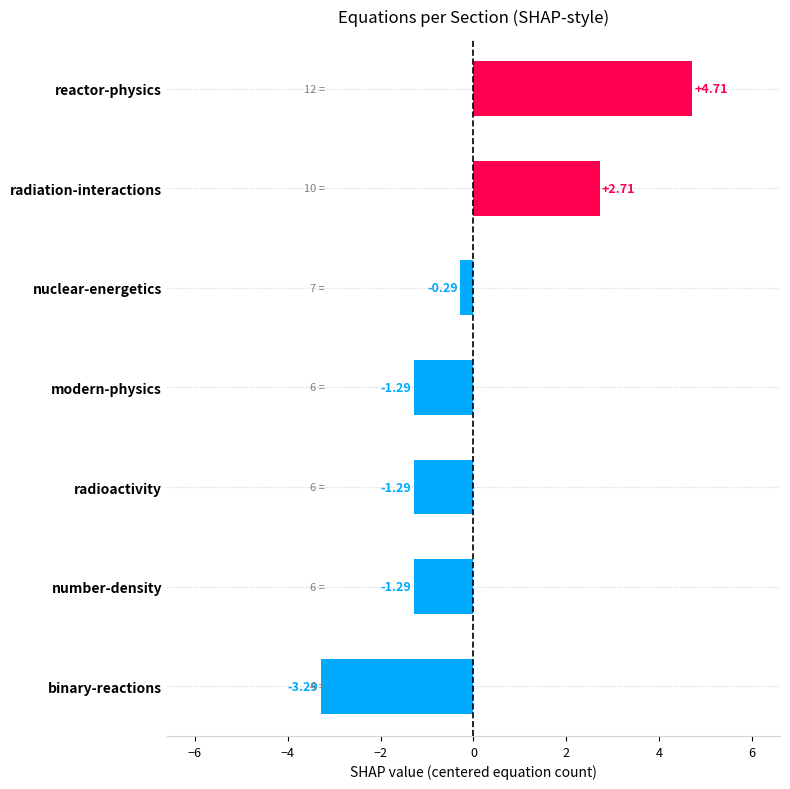

How many positive values are there?

2